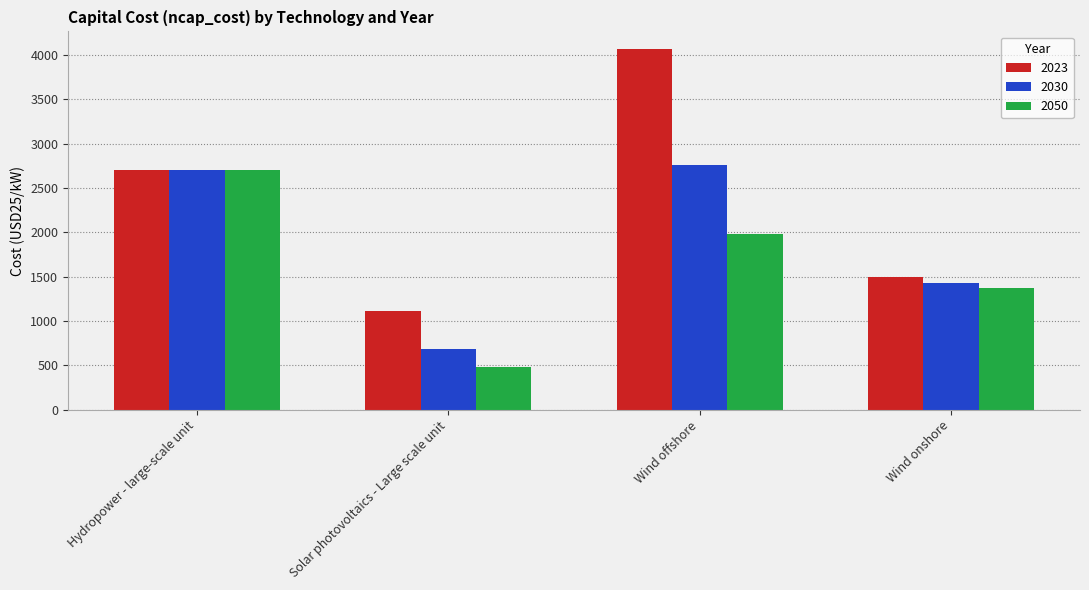

Reading left to right, extract all data points from this chart.

2023: 2700	1110	4060	1500
2030: 2700	690	2760	1430
2050: 2700	480	1980	1370